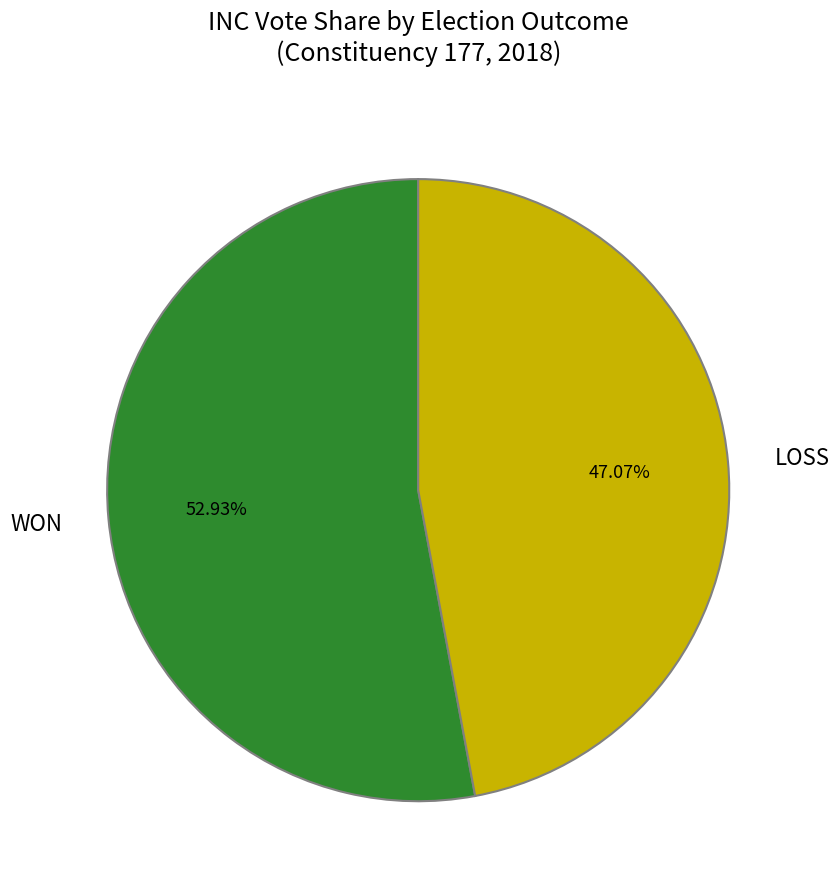

Does WON represent more than half of the total?

Yes